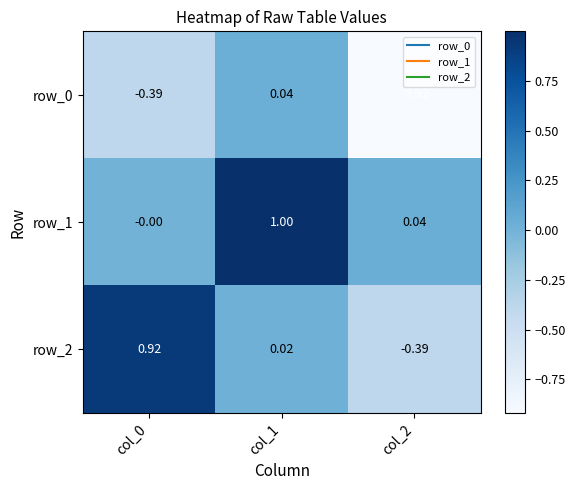

How many data points does each series have?

3